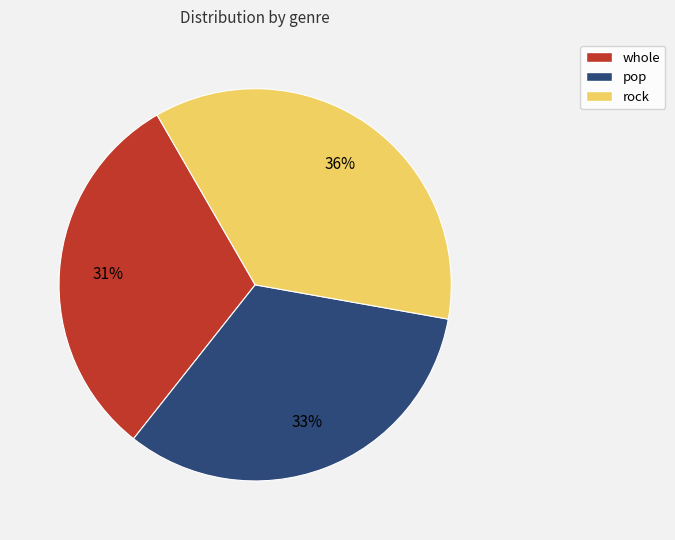

To the nearest percent, what percentage of the pie is whole?

31%